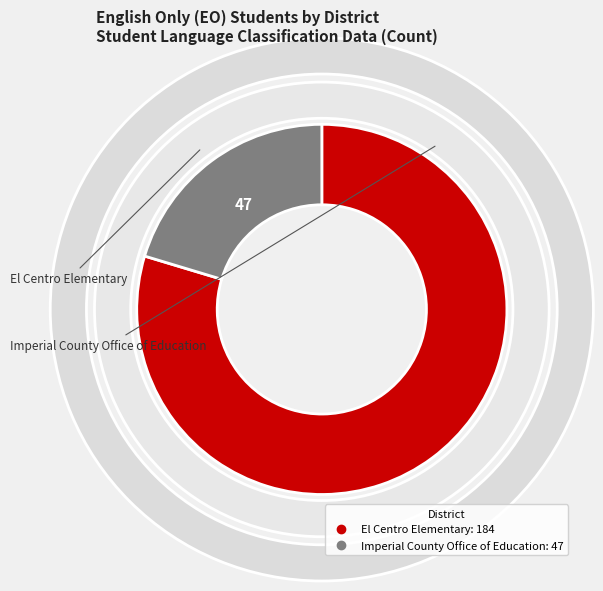

Combined, what portion of the pie is El Centro Elementary and Imperial County Office of Education?

100.0%